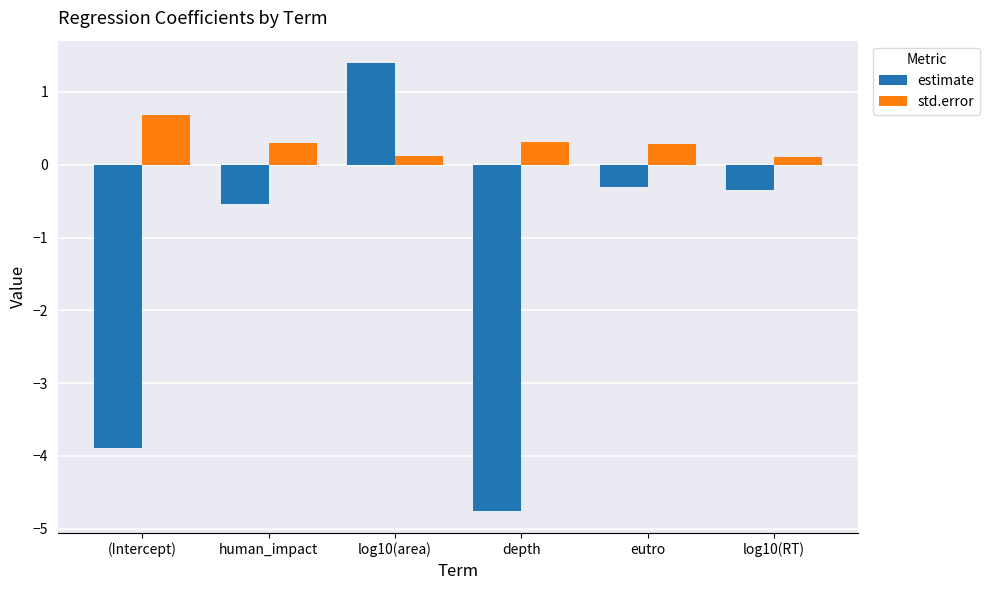

What is the minimum value for std.error?

0.1